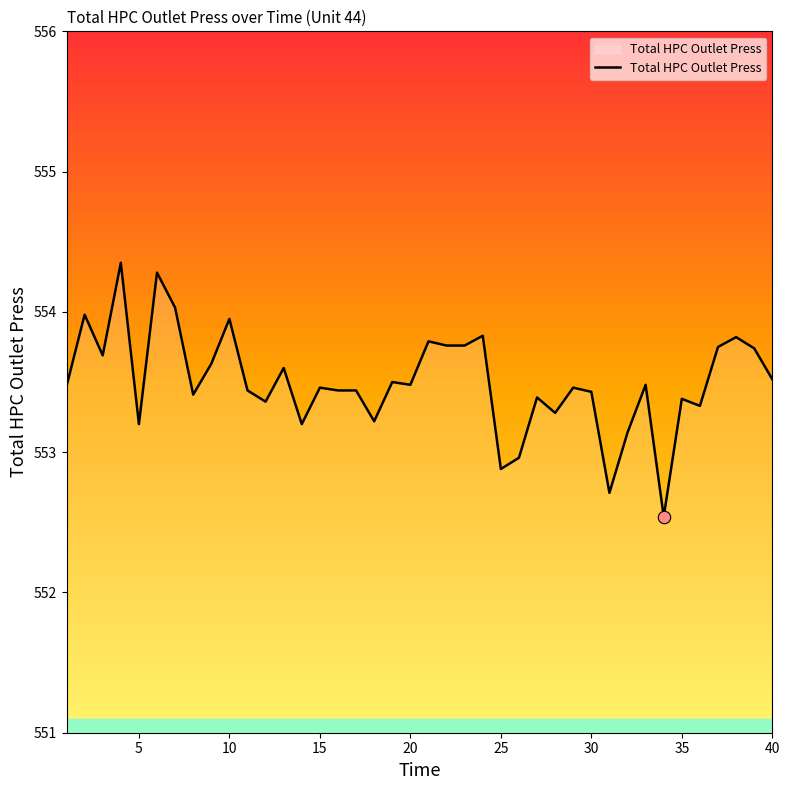

What is the minimum value shown in the chart?

552.5